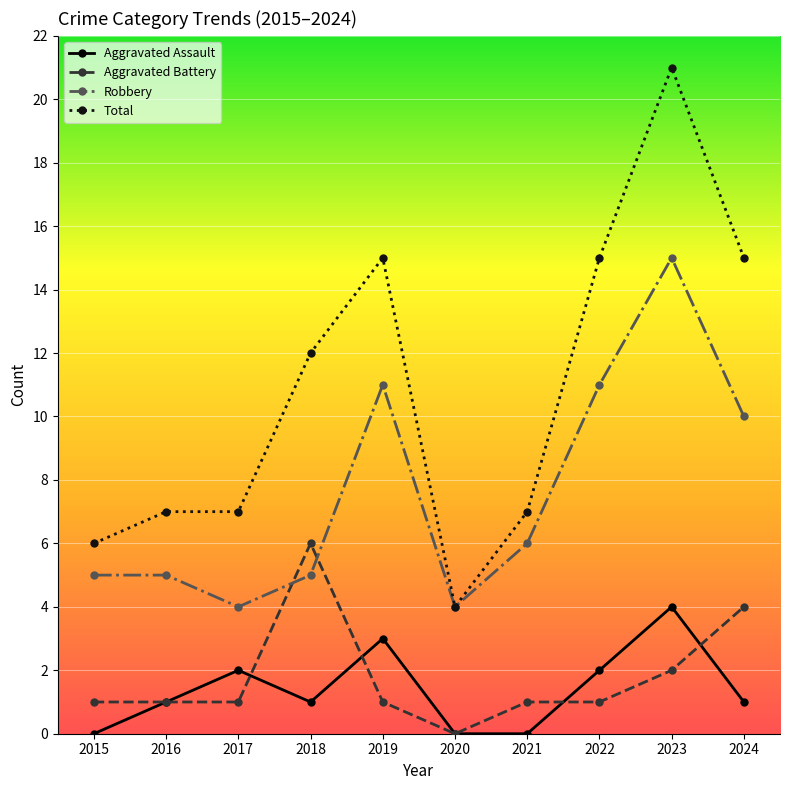

What is the value of the Aggravated Battery point at the 2nd from the left?

1